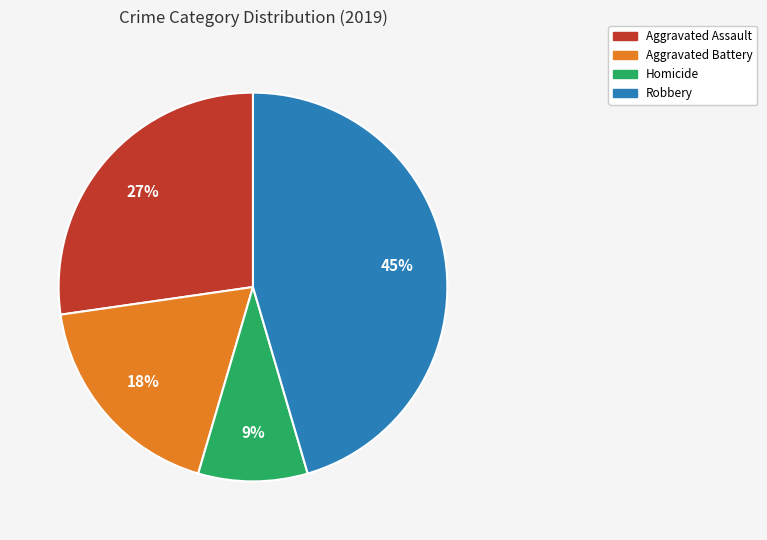

Is it true that Aggravated Battery is 18% of the pie?

True